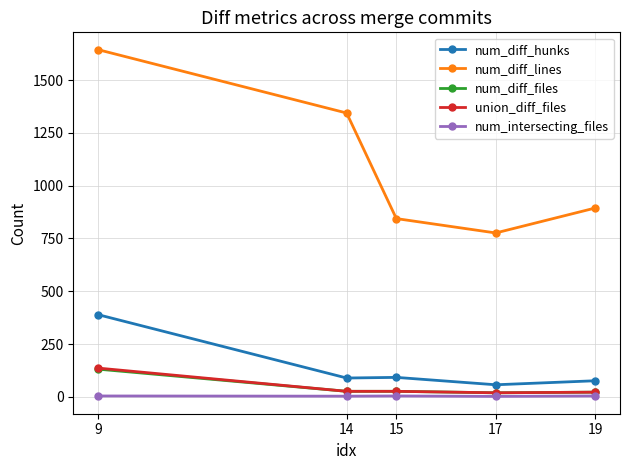

At which label does num_diff_hunks reach its peak?

9